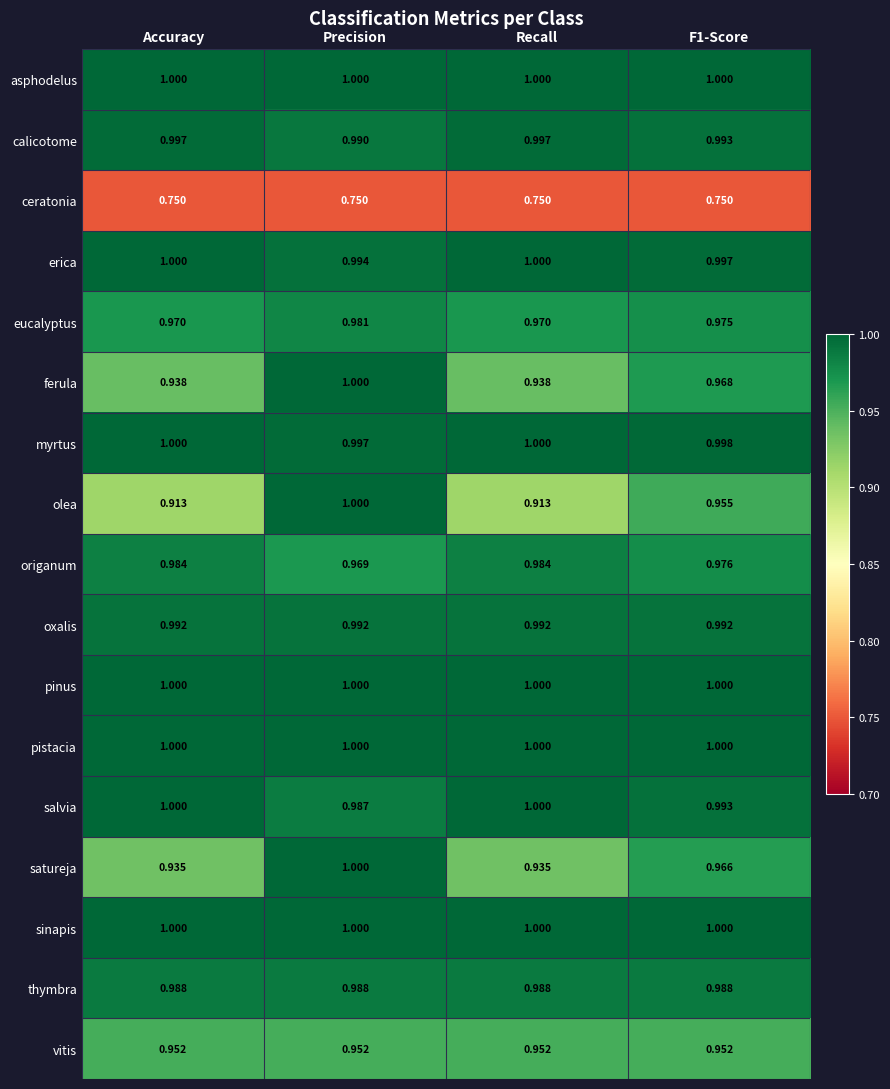

Where is origanum nearest to the value 0?

Precision